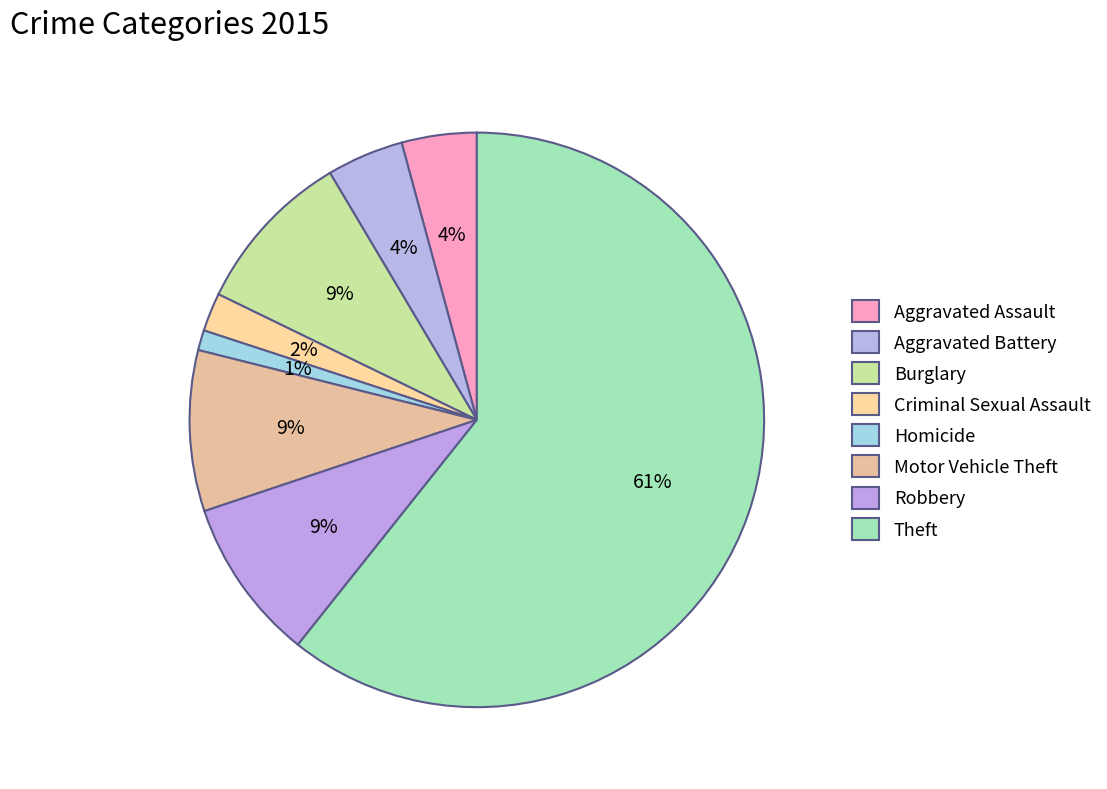

What is the total percentage of Aggravated Battery and Aggravated Assault?

8.5%